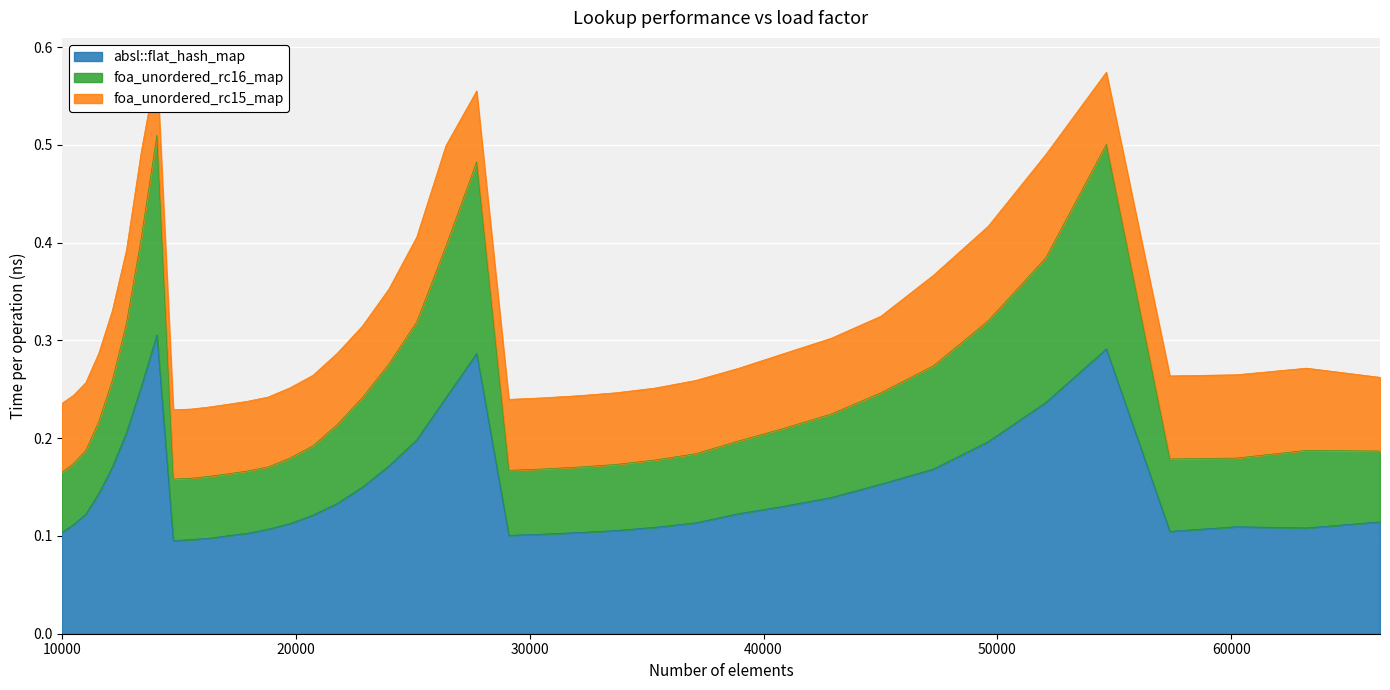

At which label is absl::flat_hash_map closest to 0?

14763